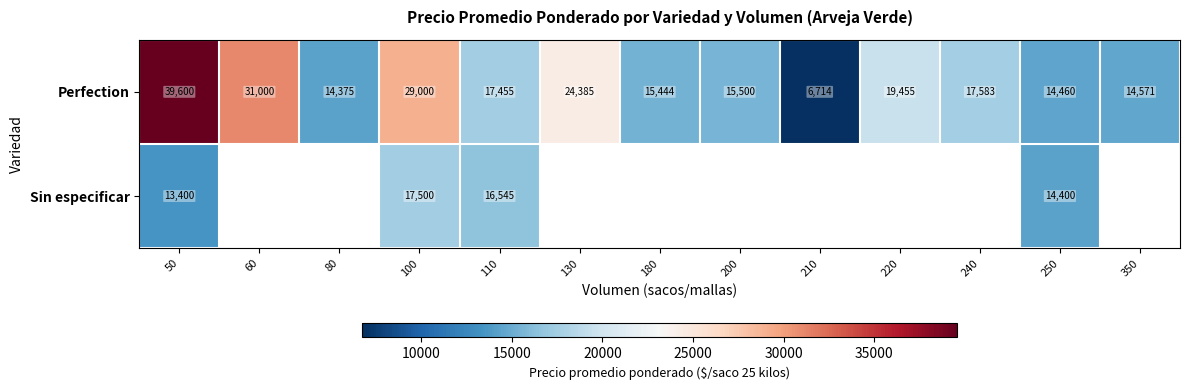

What is the highest value of the Perfection series?

39600